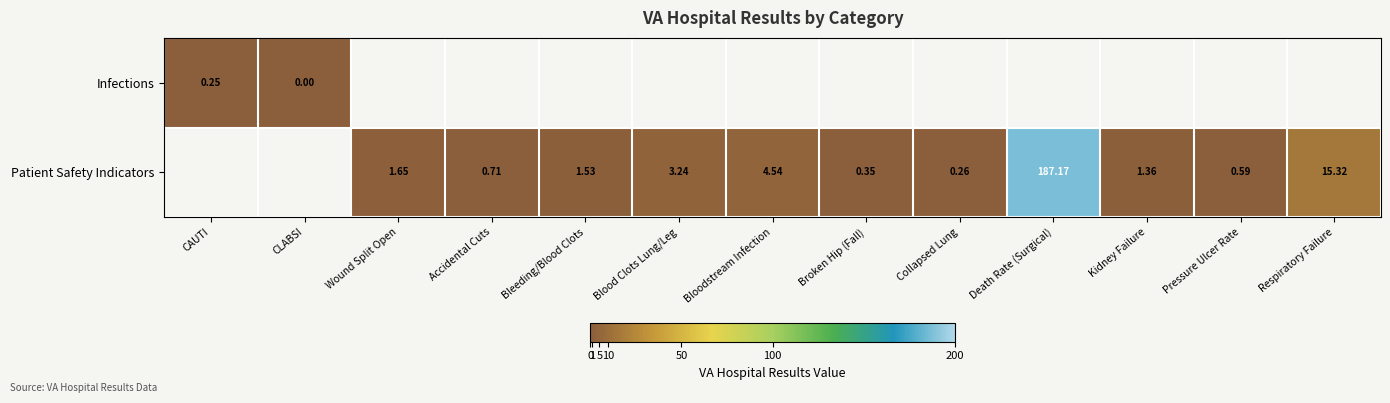

At how many categories does at least one series exceed 81?

1